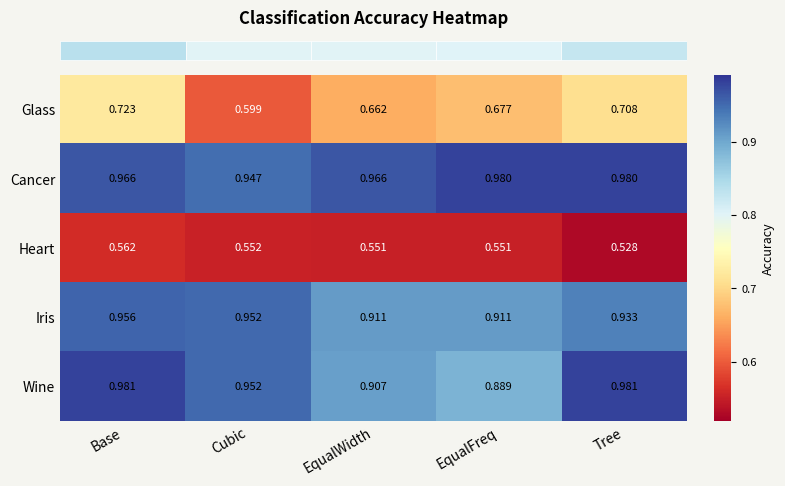

At which label is Cancer closest to 0?

Cubic